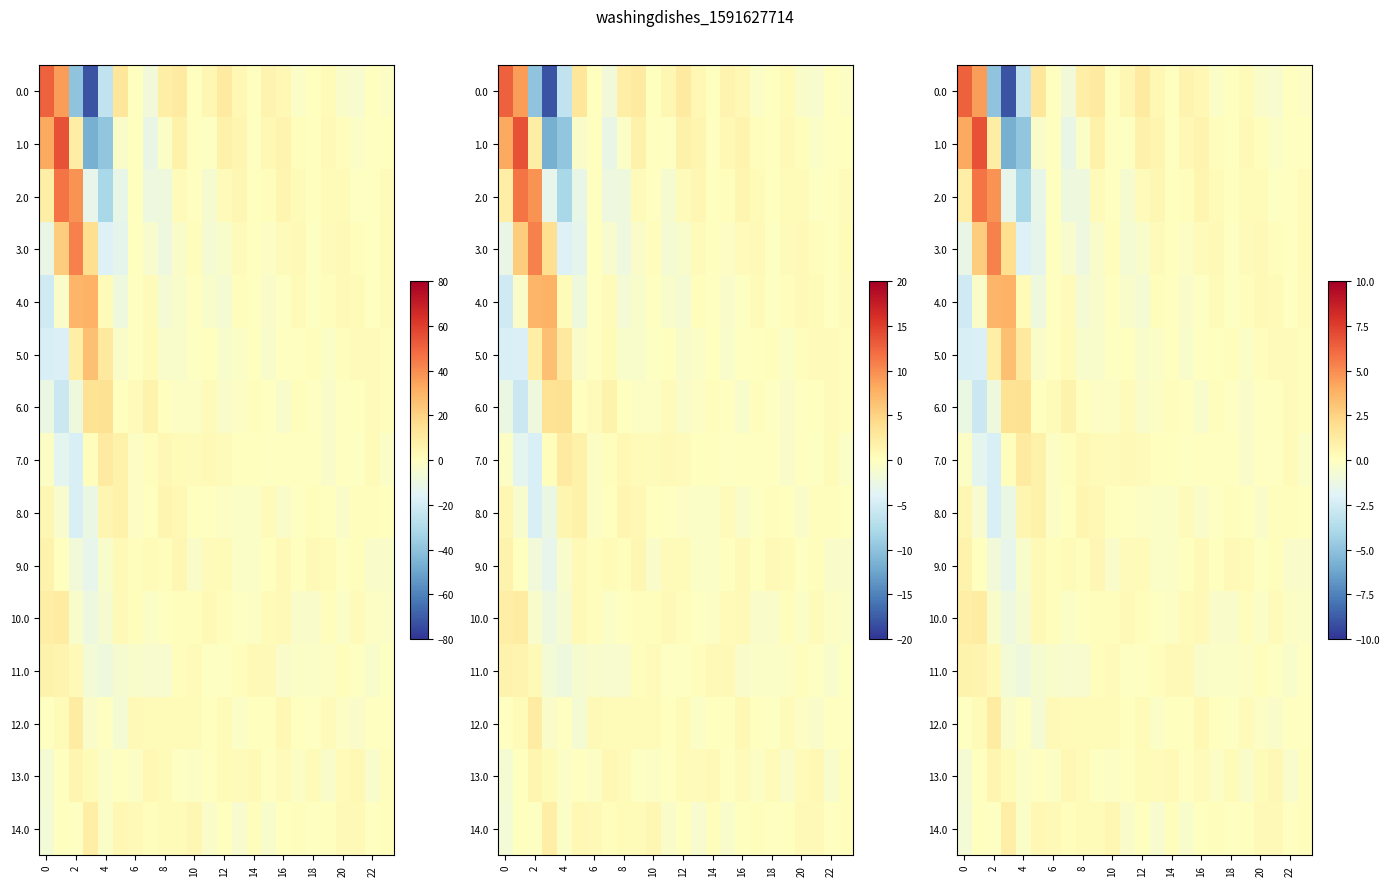

What is the total value across all series at 13?

0.3